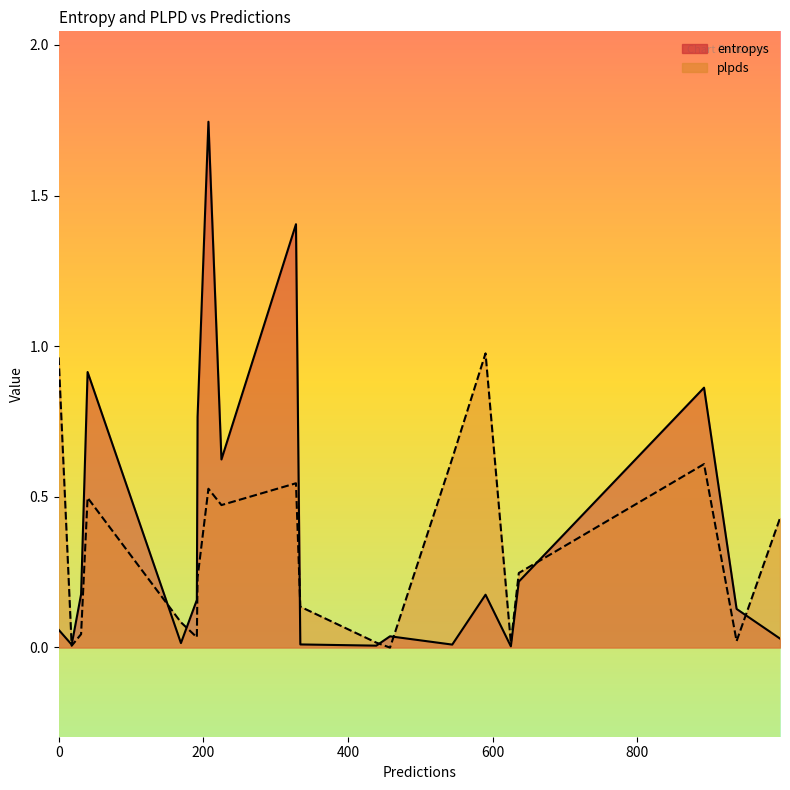

List the series in order of their peak value, lowest first.

plpds, entropys